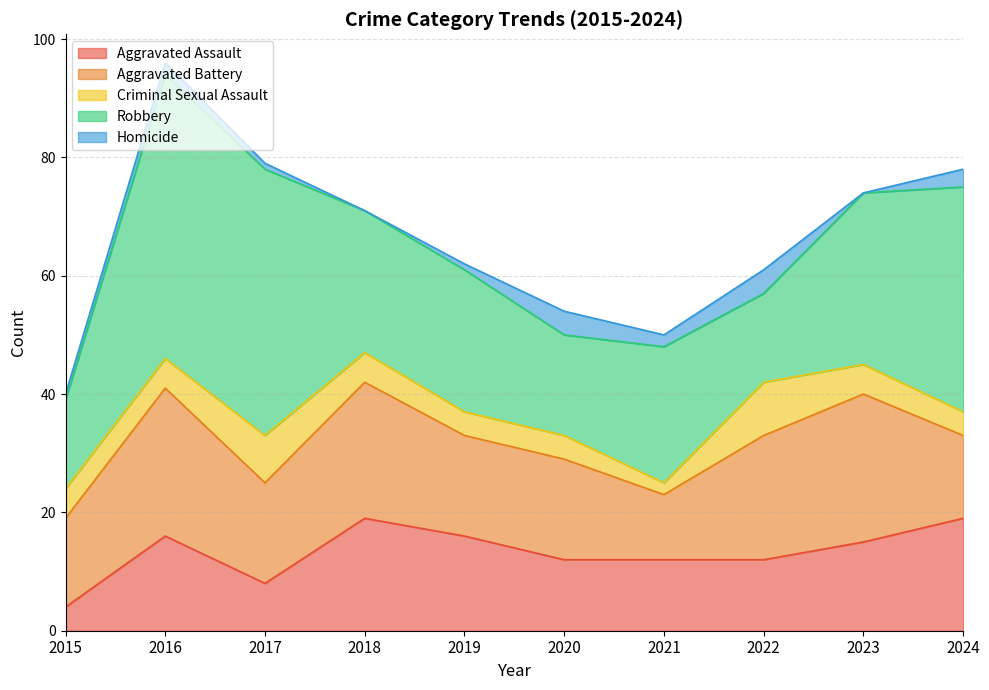

What is the approximate value of Aggravated Battery at 2019?

17